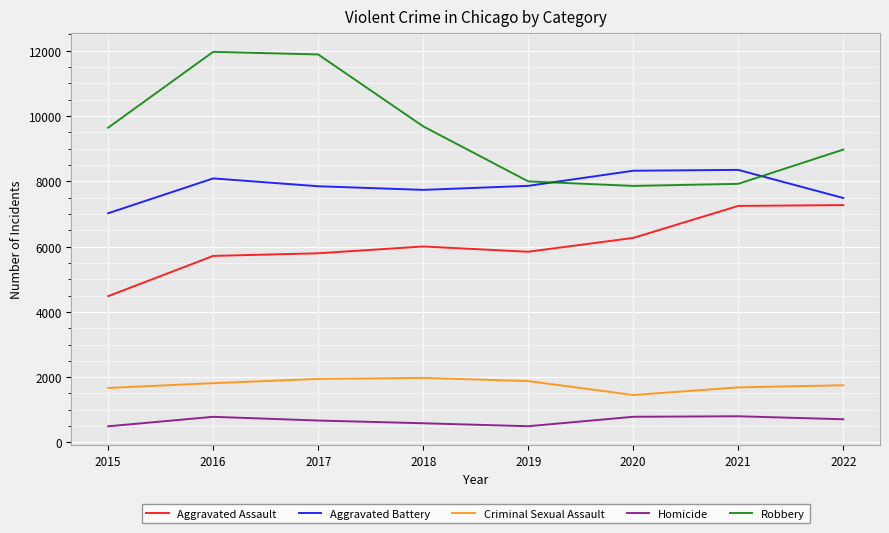

True or false: Aggravated Assault and Homicide intersect in this chart.

False